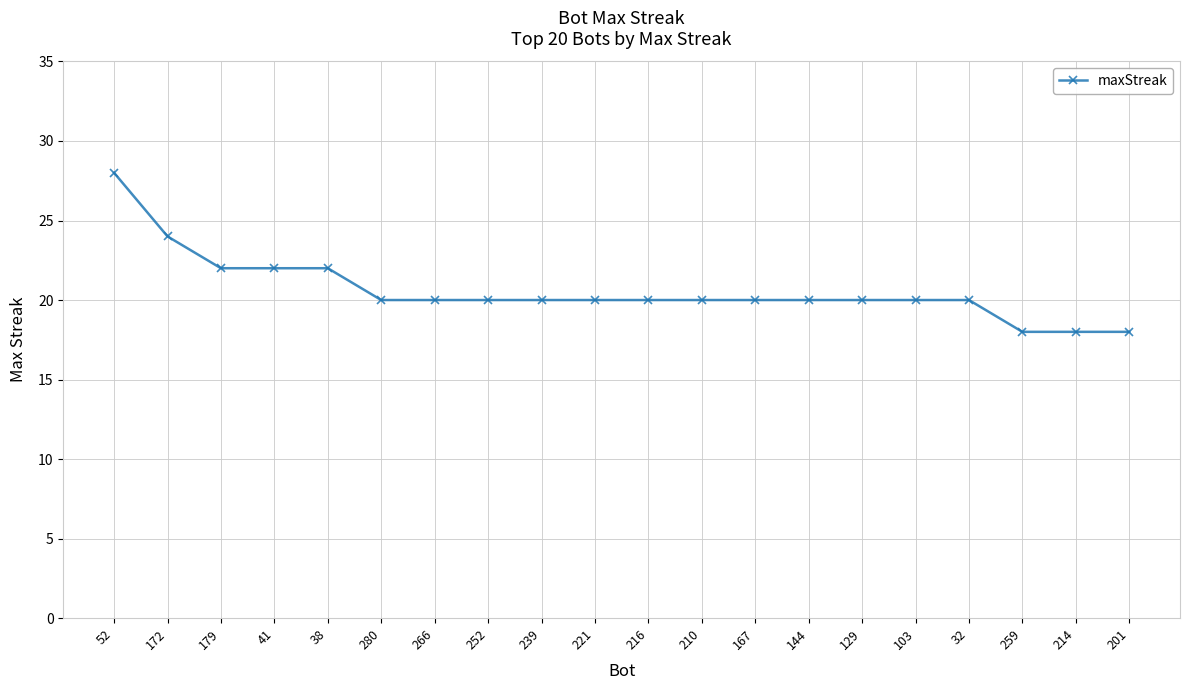

Which label corresponds to the largest value in the chart?

52